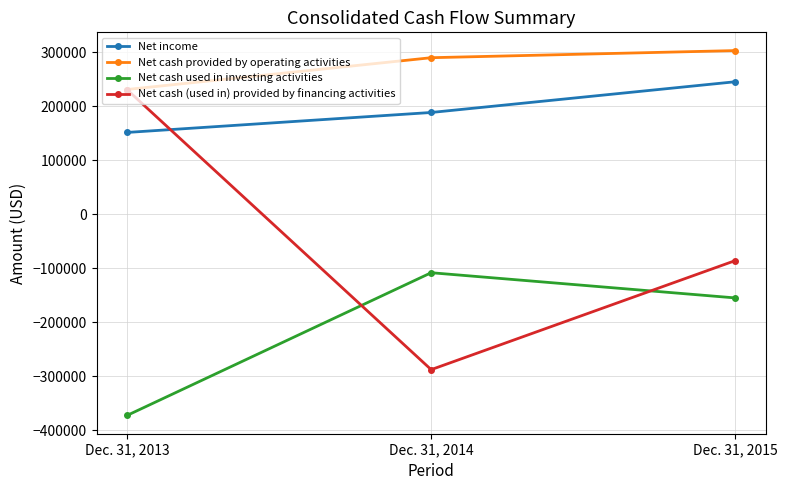

What is the minimum value for Net cash provided by operating activities?

231299